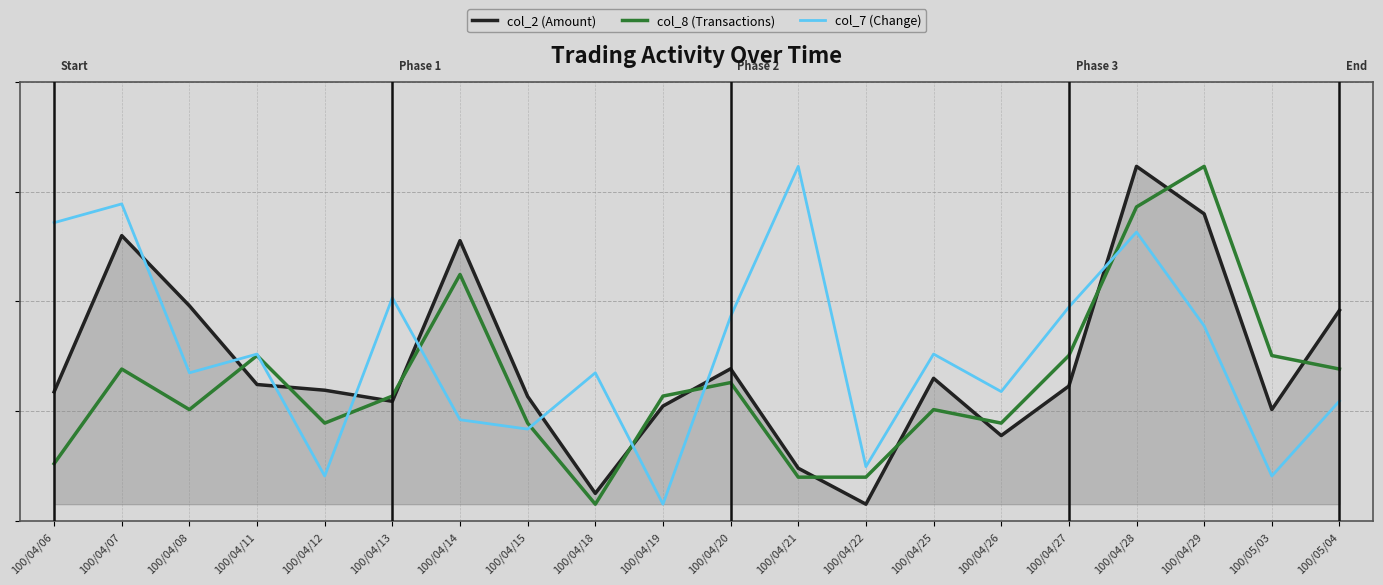

Does the chart display data point markers on the line(s)?

No